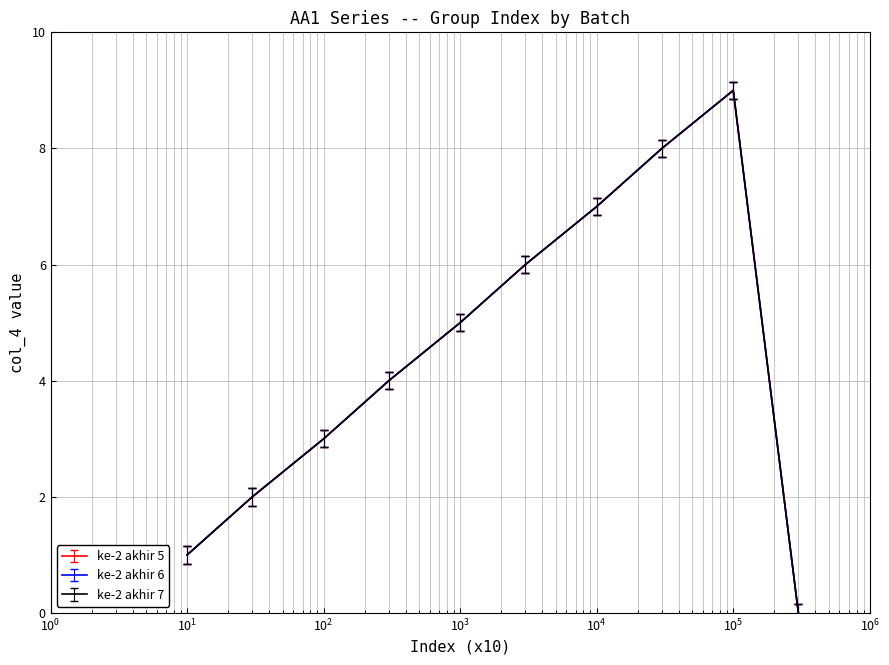

How many lines are shown in the chart?

3